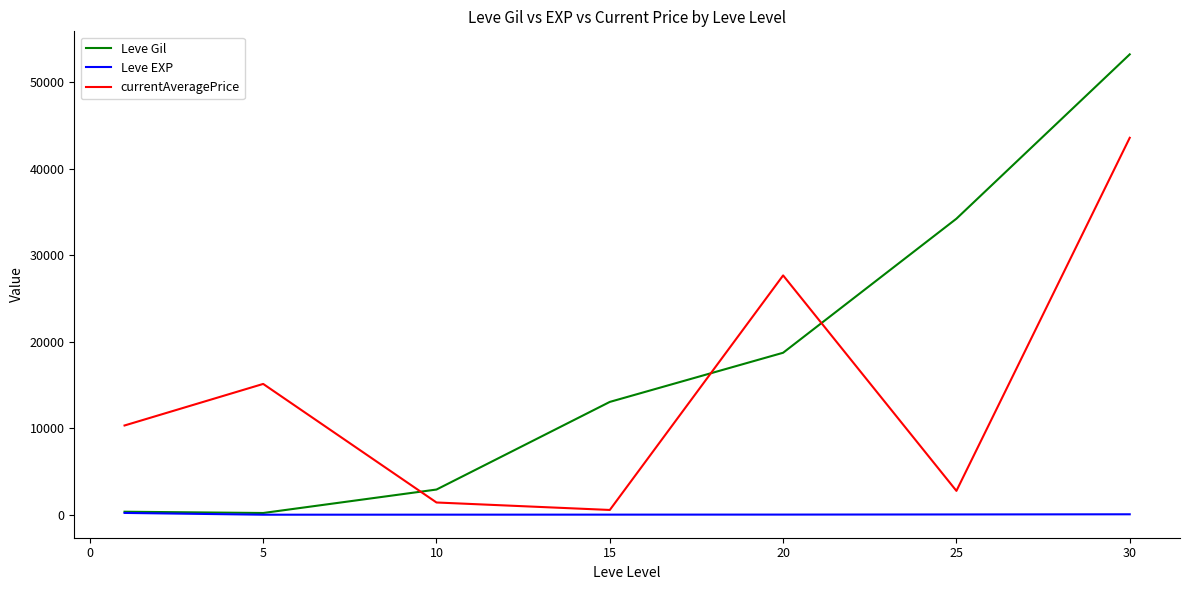

What is the greatest value displayed?

53202.5